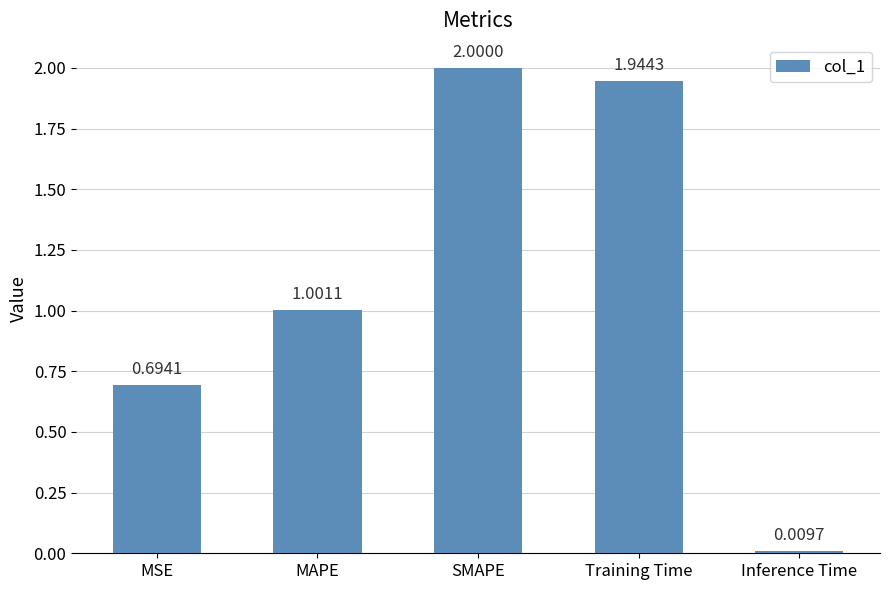

What is the greatest value displayed?

2.0